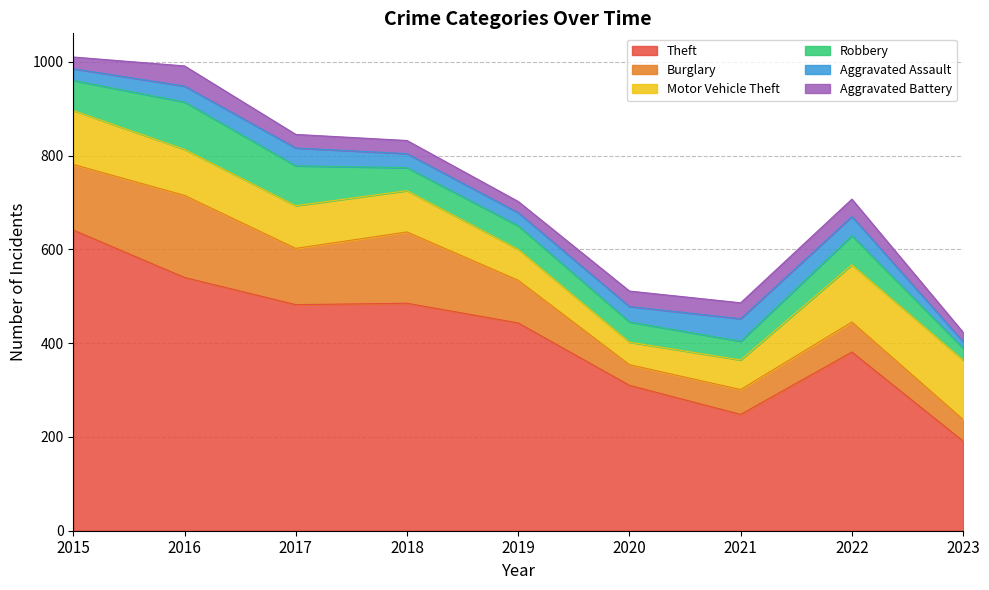

What is the value of the Motor Vehicle Theft point at the 2nd from the left?

98